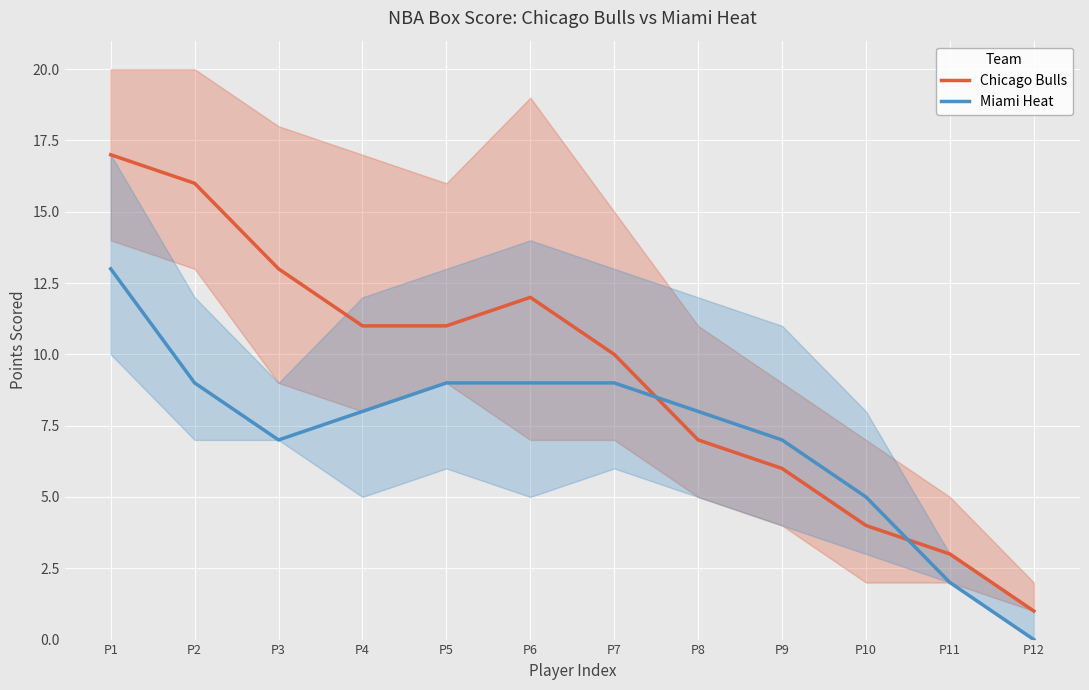

List the series in order of their overall mean, highest first.

Chicago Bulls, Miami Heat